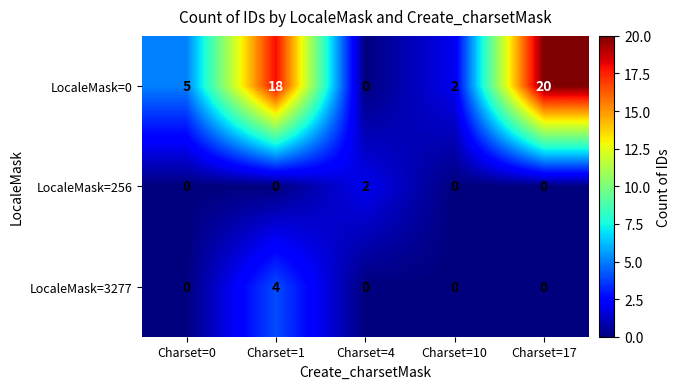

Rank the series at Charset=1 from highest to lowest value.

LocaleMask=0, LocaleMask=3277, LocaleMask=256